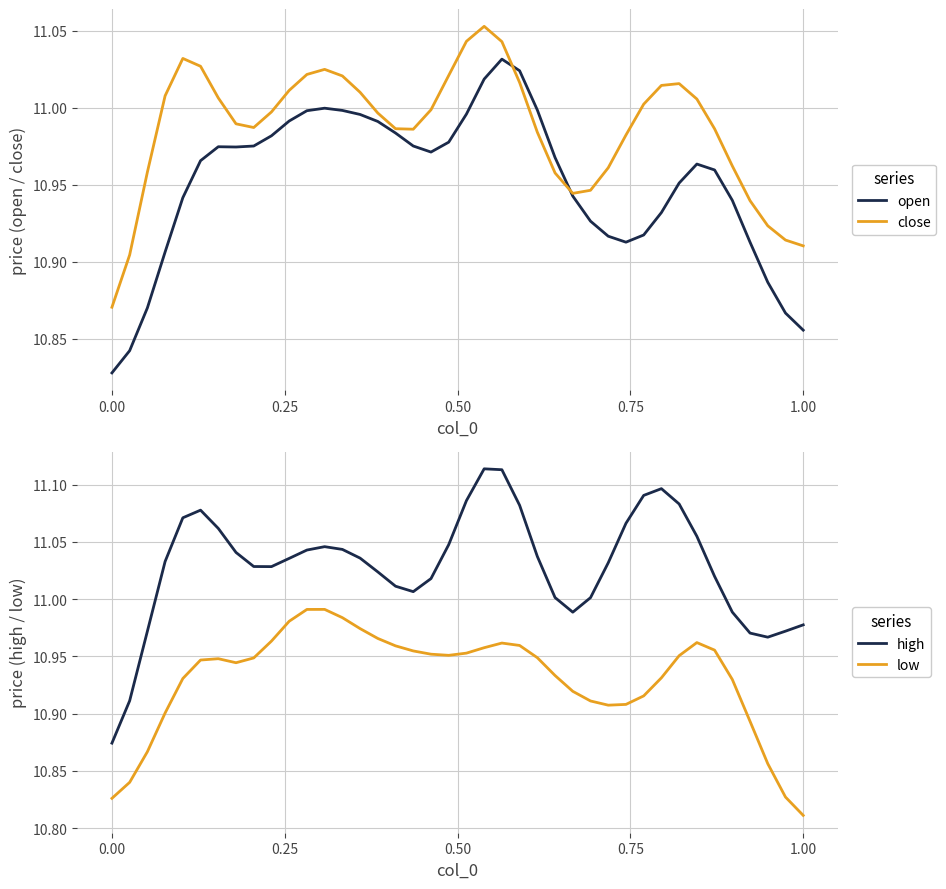

True or false: low and high intersect in this chart.

False